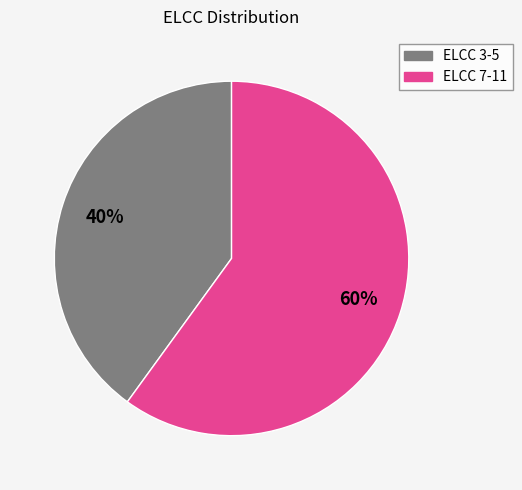

To the nearest percent, what is the average slice percentage?

50%